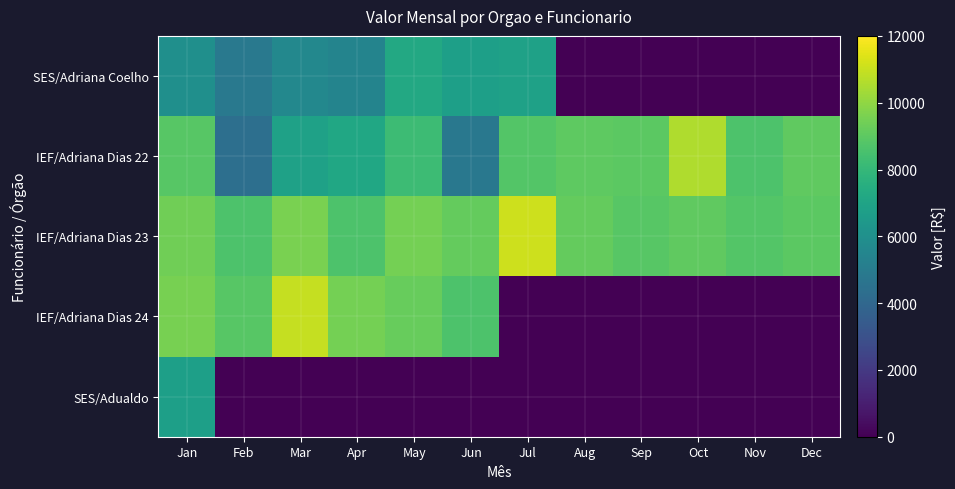

Reading left to right, list all the values displayed in this chart.

SES/Adriana Coelho: Jan=5975.3	Feb=4864.3	Mar=5598.1	Apr=5411.9	May=7224.8	Jun=6780.6	Jul=6864.6	Aug=0.0	Sep=0.0	Oct=0.0	Nov=0.0	Dec=0.0
IEF/Adriana Dias 22: Jan=8869.8	Feb=4385.2	Mar=6886.6	Apr=7159.4	May=8227.3	Jun=4815.3	Jul=8803.1	Aug=9029.1	Sep=8955.3	Oct=10561.7	Nov=8627.7	Dec=9065.8
IEF/Adriana Dias 23: Jan=9406.7	Feb=8633.4	Mar=9566.7	Apr=8669.2	May=9512.1	Jun=9168.5	Jul=11079.7	Aug=9178.1	Sep=8878.7	Oct=9083.5	Nov=8804.9	Dec=8969.0
IEF/Adriana Dias 24: Jan=9516.8	Feb=8889.3	Mar=10956.1	Apr=9496.1	May=9203.0	Jun=8668.9	Jul=0.0	Aug=0.0	Sep=0.0	Oct=0.0	Nov=0.0	Dec=0.0
SES/Adualdo: Jan=6755.9	Feb=0.0	Mar=0.0	Apr=0.0	May=0.0	Jun=0.0	Jul=0.0	Aug=0.0	Sep=0.0	Oct=0.0	Nov=0.0	Dec=0.0